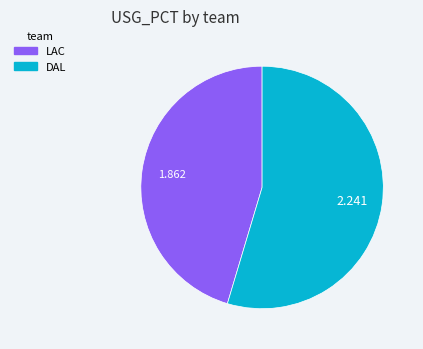

Rank the categories by value from lowest to highest.

LAC, DAL